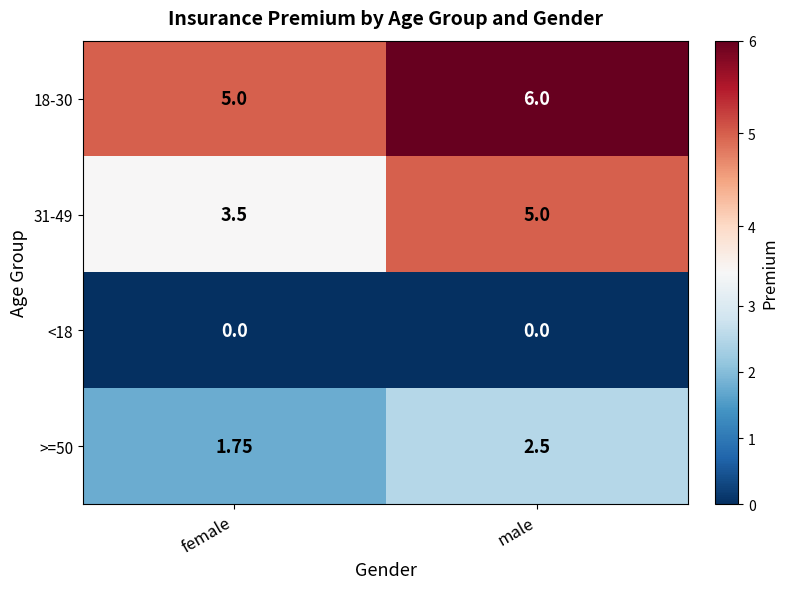

Which series has the largest range (max minus min)?

31-49